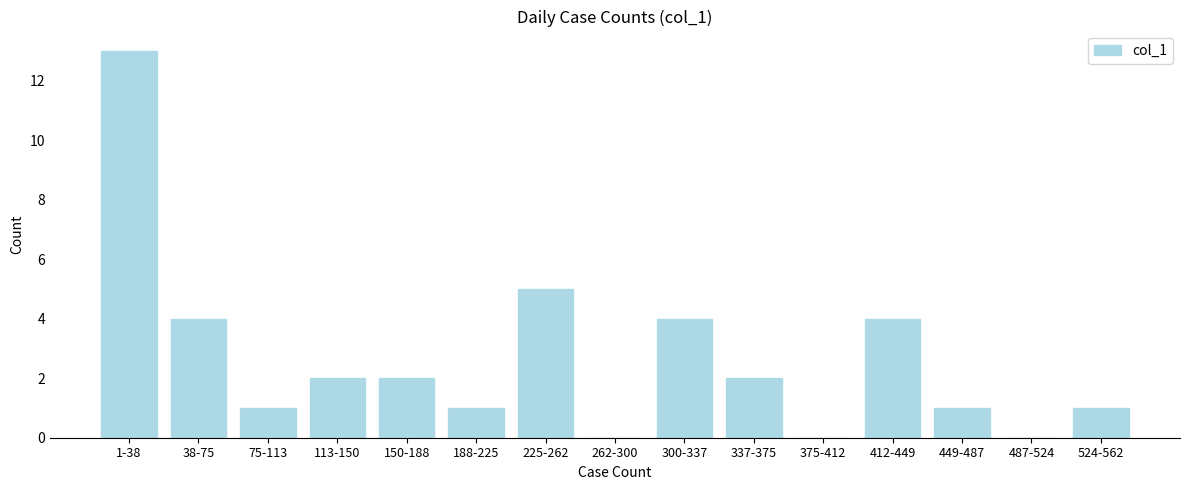

Reading left to right, transcribe all the data shown in this chart.

1-38=13	38-75=4	75-113=1	113-150=2	150-188=2	188-225=1	225-262=5	262-300=0	300-337=4	337-375=2	375-412=0	412-449=4	449-487=1	487-524=0	524-562=1